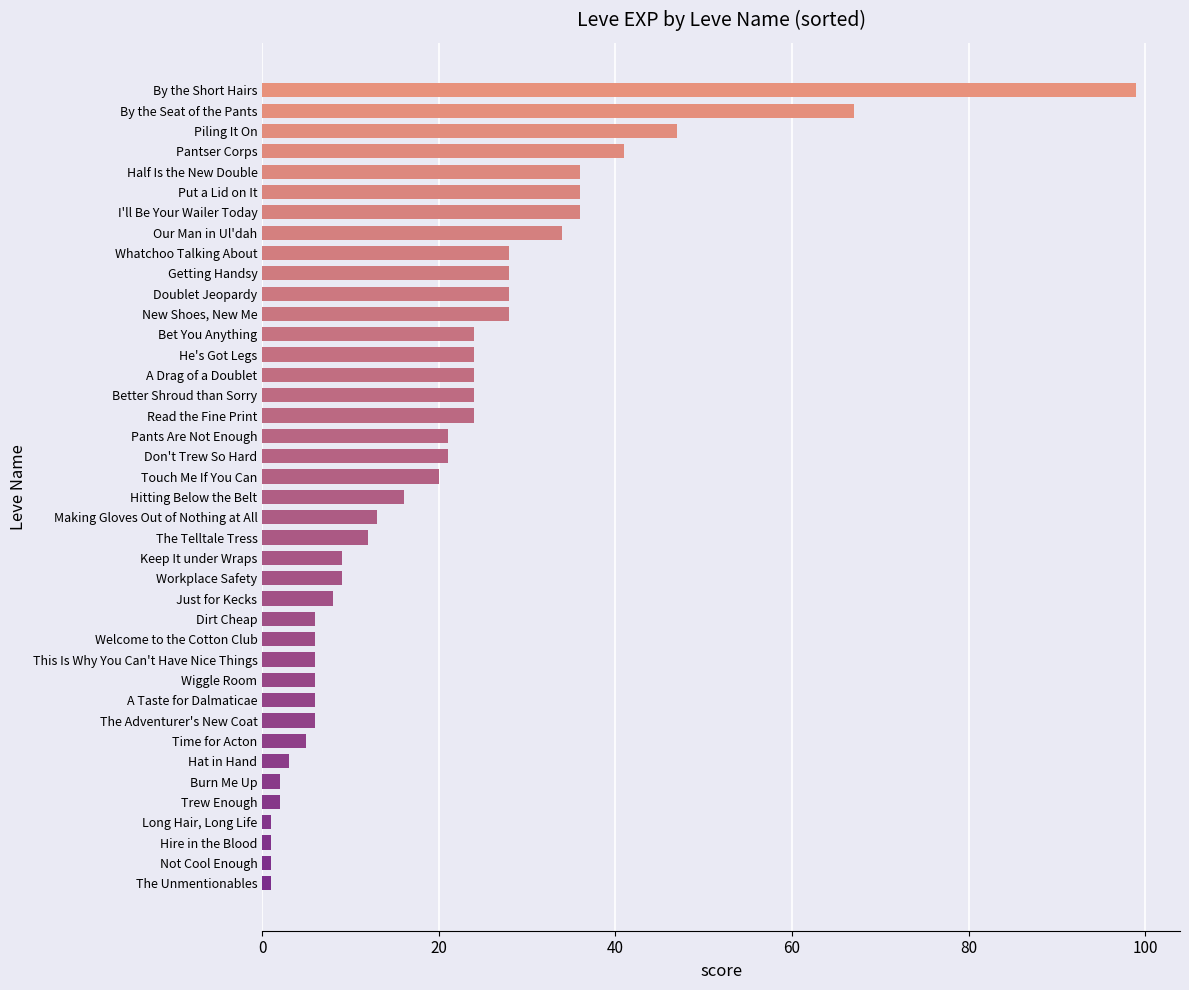

What is the sum of the values at Whatchoo Talking About and Pants Are Not Enough?

49